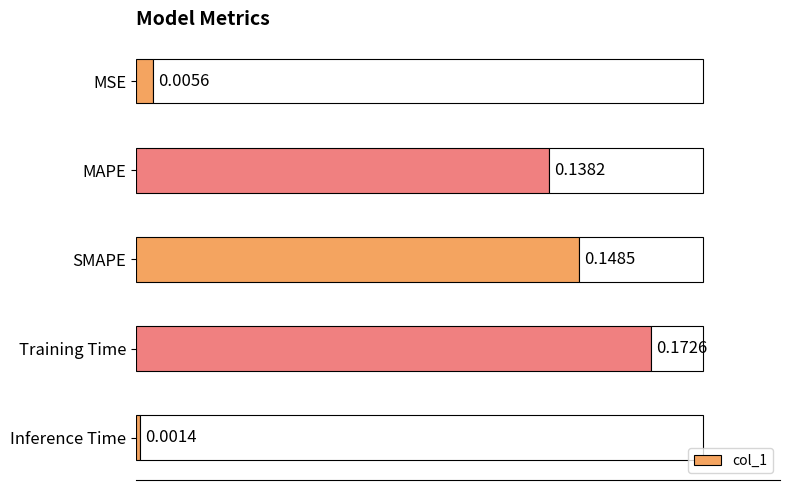

What is the average value?

0.1